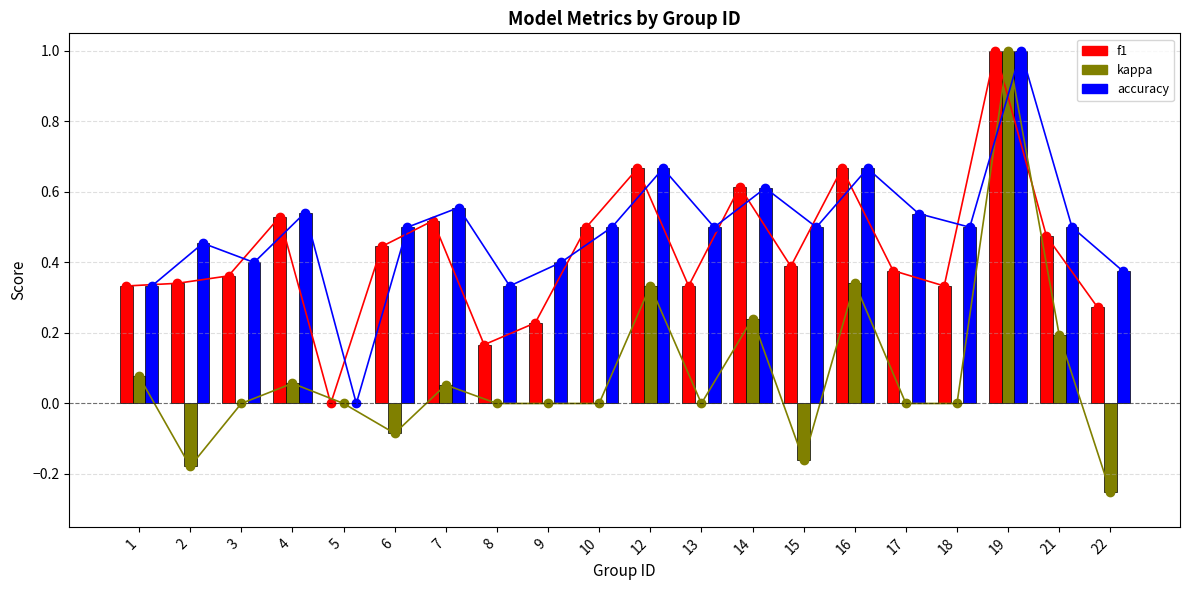

How many categories are shown in the chart?

20